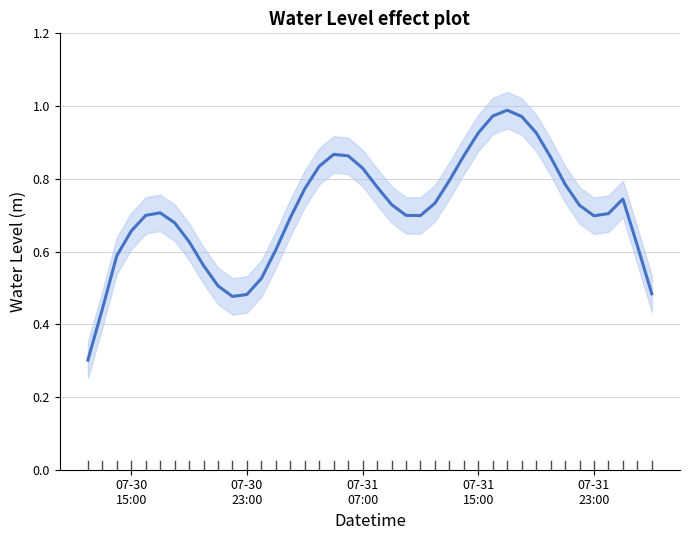

Reading left to right, list all the values displayed in this chart.

0.3	0.4	0.6	0.7	0.7	0.7	0.7	0.6	0.6	0.5	0.5	0.5	0.5	0.6	0.7	0.8	0.8	0.9	0.9	0.8	0.8	0.7	0.7	0.7	0.7	0.8	0.9	0.9	1.0	1.0	1.0	0.9	0.9	0.8	0.7	0.7	0.7	0.7	0.6	0.5